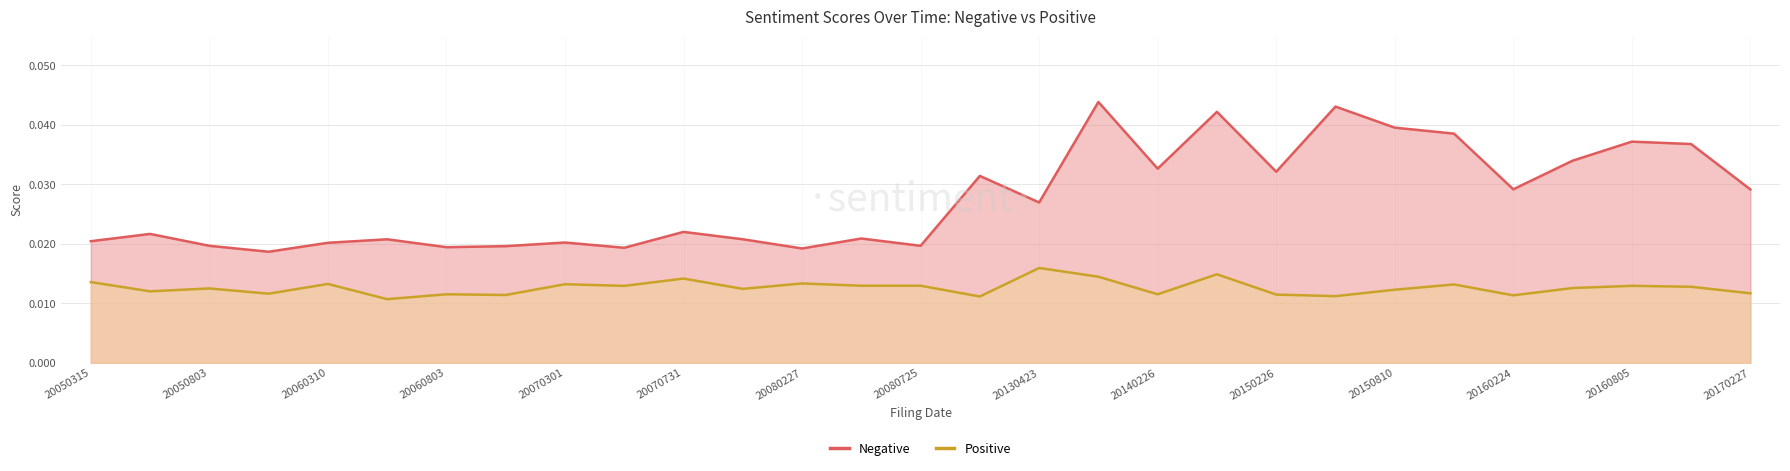

True or false: Positive and Negative intersect in this chart.

False